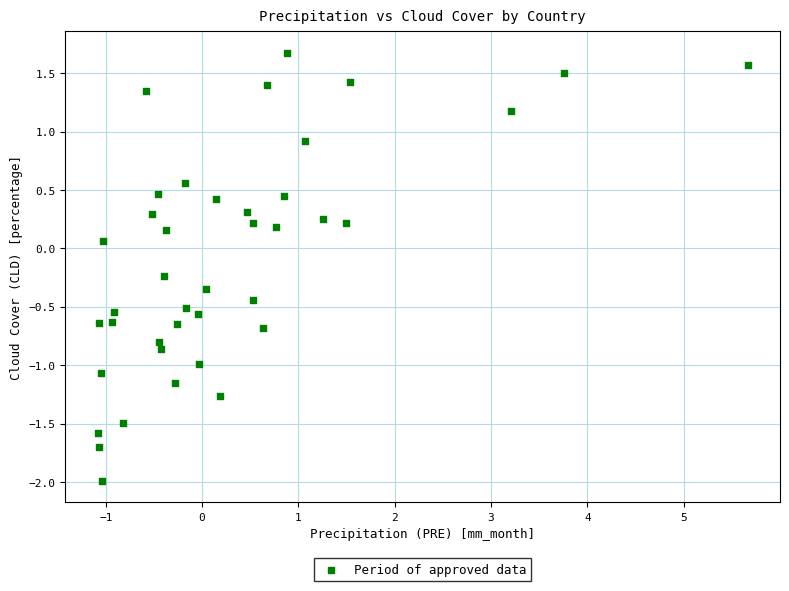

What is the range of Y values (max minus min)?

3.7